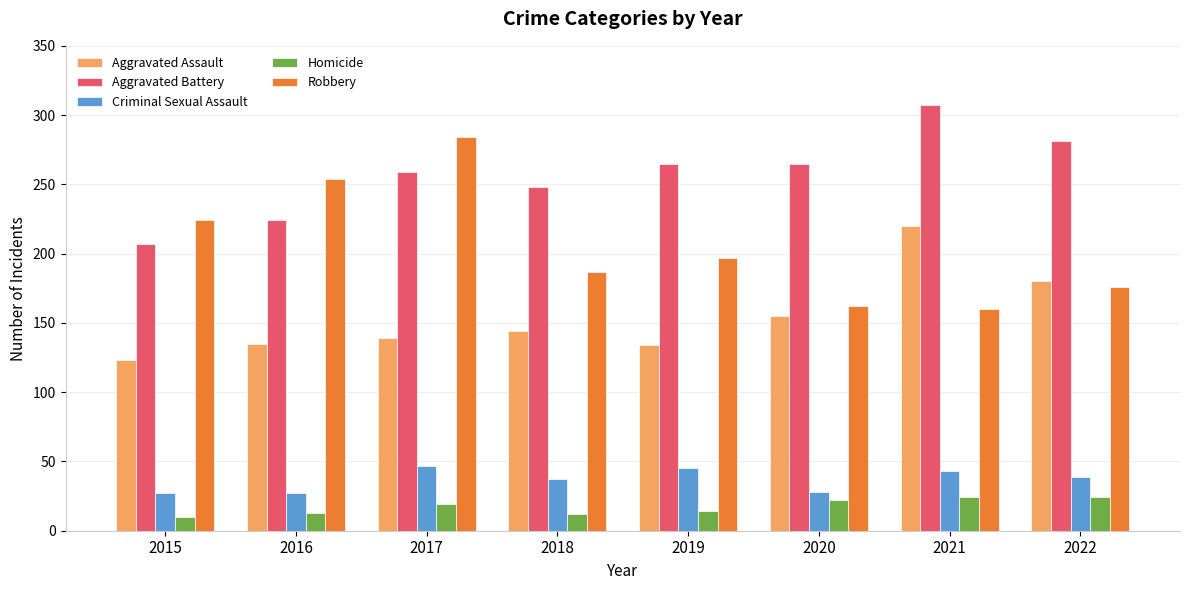

Is the value of Aggravated Battery at 2015 greater than the value of Criminal Sexual Assault at 2017?

Yes